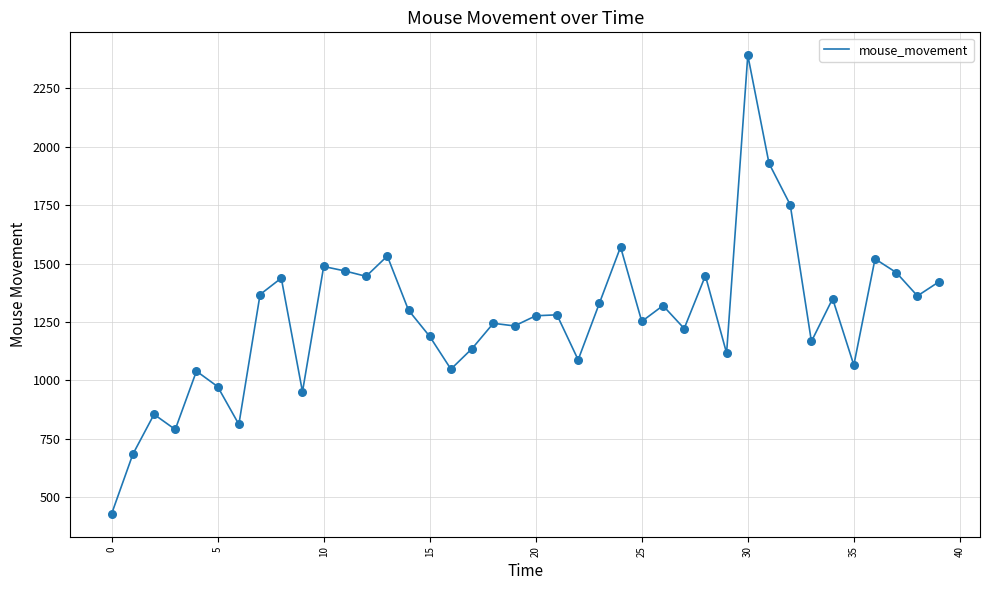

What is the minimum value shown in the chart?

429.3